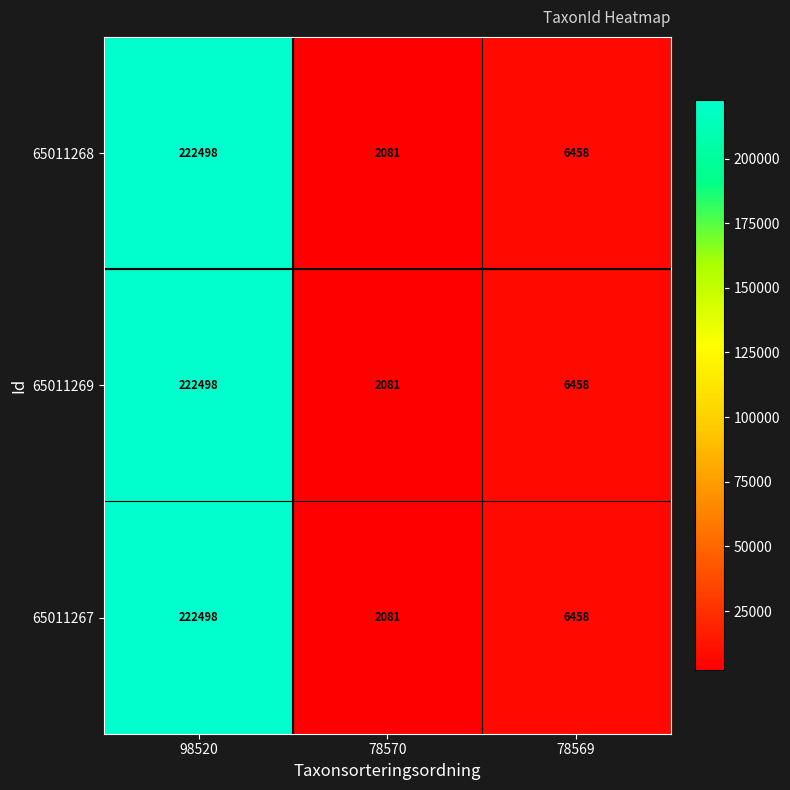

At which label is 65011268 closest to 112289?

78569